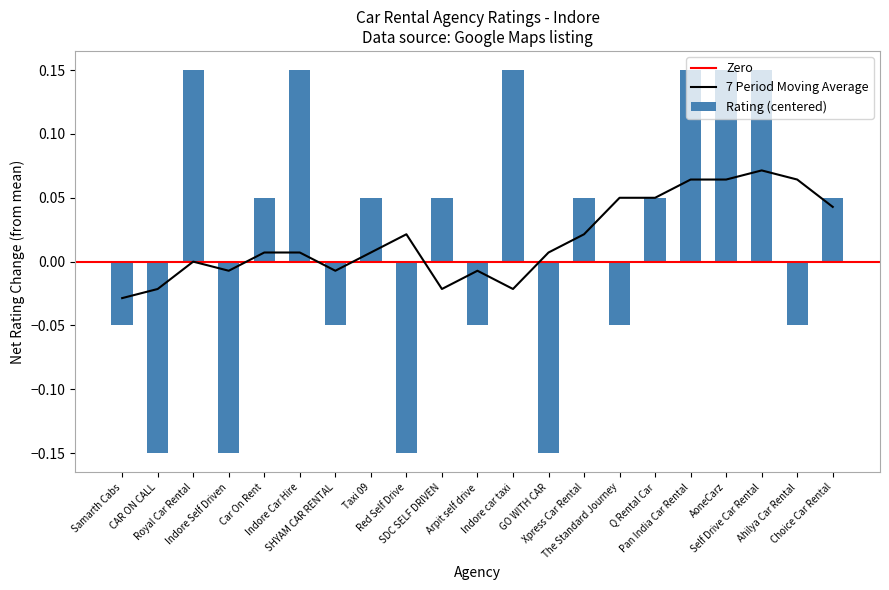

Reading left to right, extract all data points from this chart.

-0.0	-0.1	0.2	-0.1	0.1	0.2	-0.0	0.1	-0.1	0.1	-0.0	0.2	-0.1	0.1	-0.0	0.1	0.2	0.2	0.2	-0.0	0.1